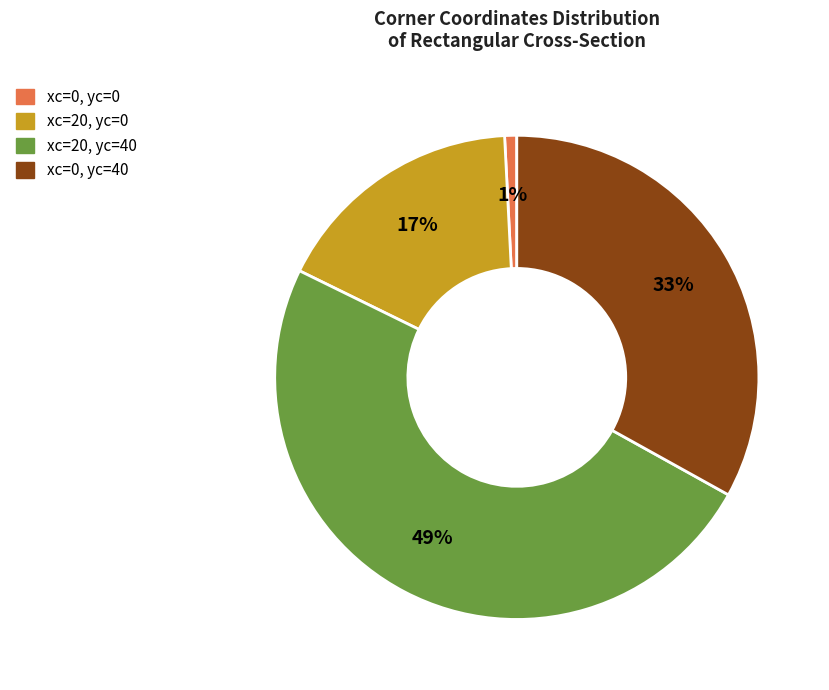

Count the number of slices in the pie.

4